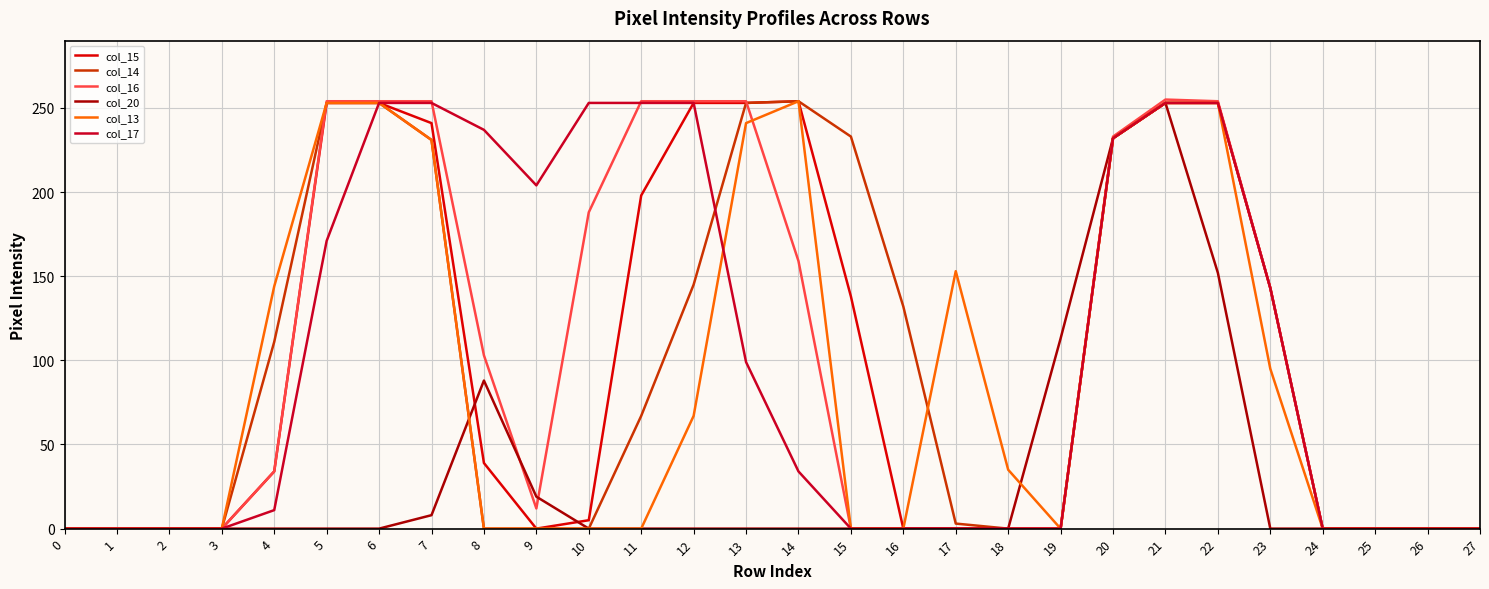

Which has a higher value, 2 or 12?

12